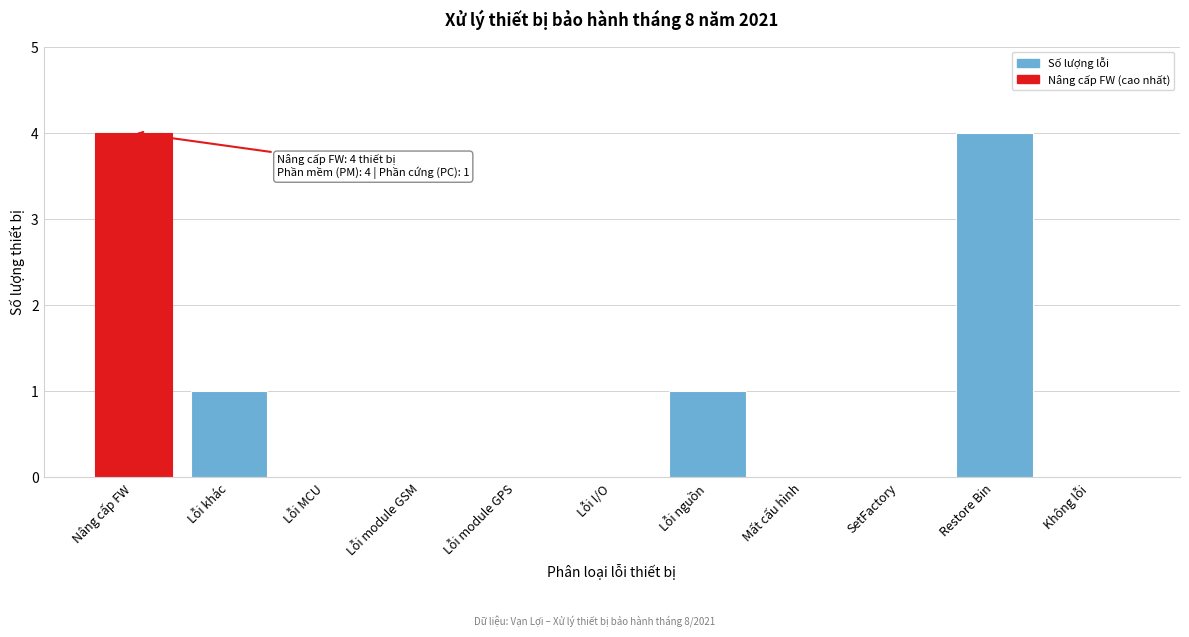

Reading right to left, list all the values displayed in this chart.

Không lỗi=0	Restore Bin=4	SetFactory=0	Mất cấu hình=0	Lỗi nguồn=1	Lỗi I/O=0	Lỗi module GPS=0	Lỗi module GSM=0	Lỗi MCU=0	Lỗi khác=1	Nâng cấp FW=4